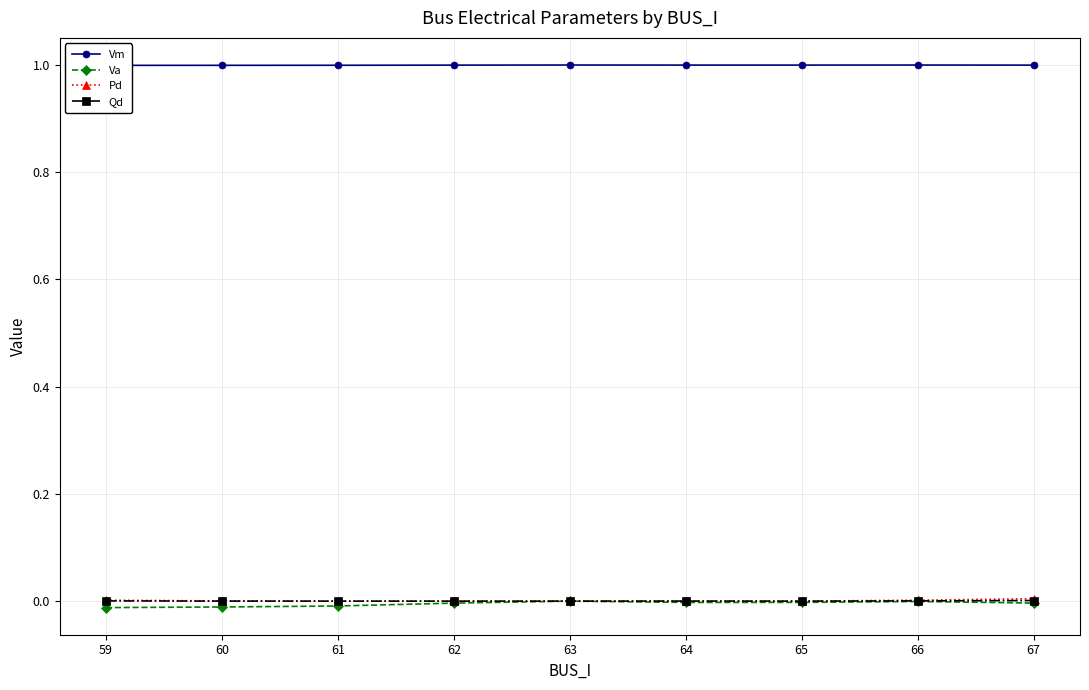

Rank the series at 64 from lowest to highest value.

Va, Qd, Pd, Vm